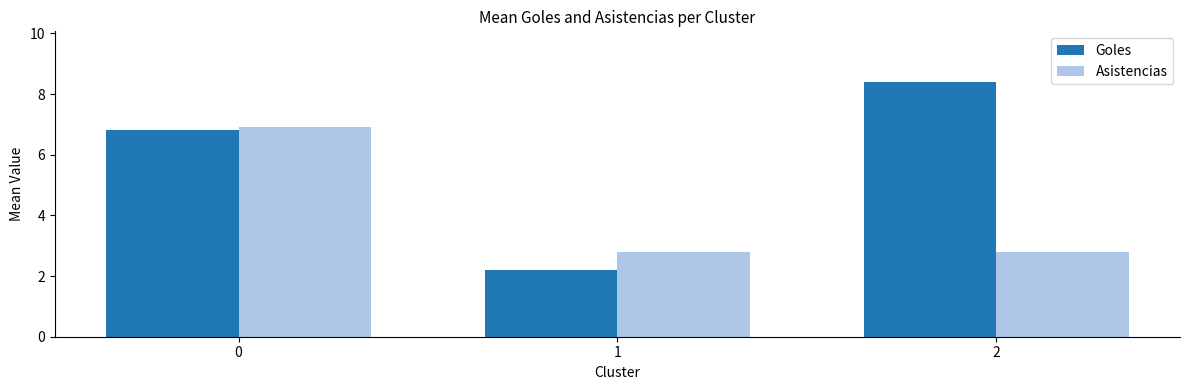

How many values in the Goles series are below 6?

1